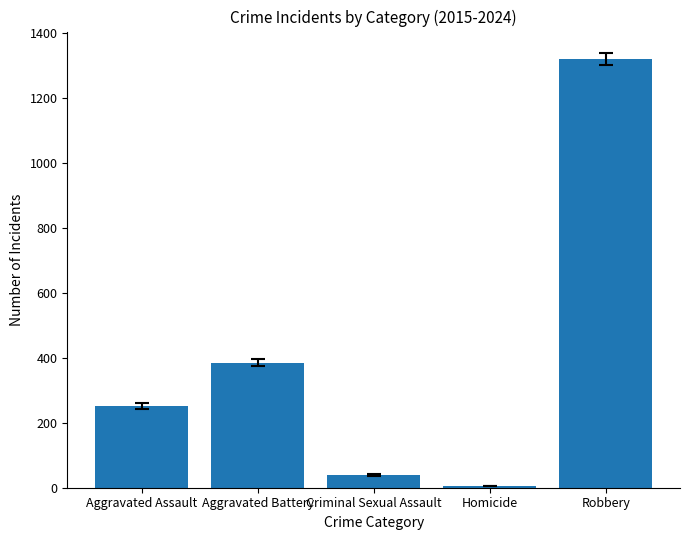

How many data points does each series have?

5